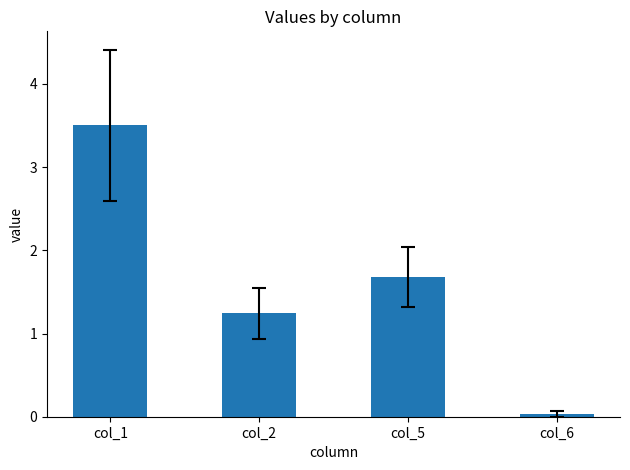

What is the difference between the maximum and minimum values?

3.5